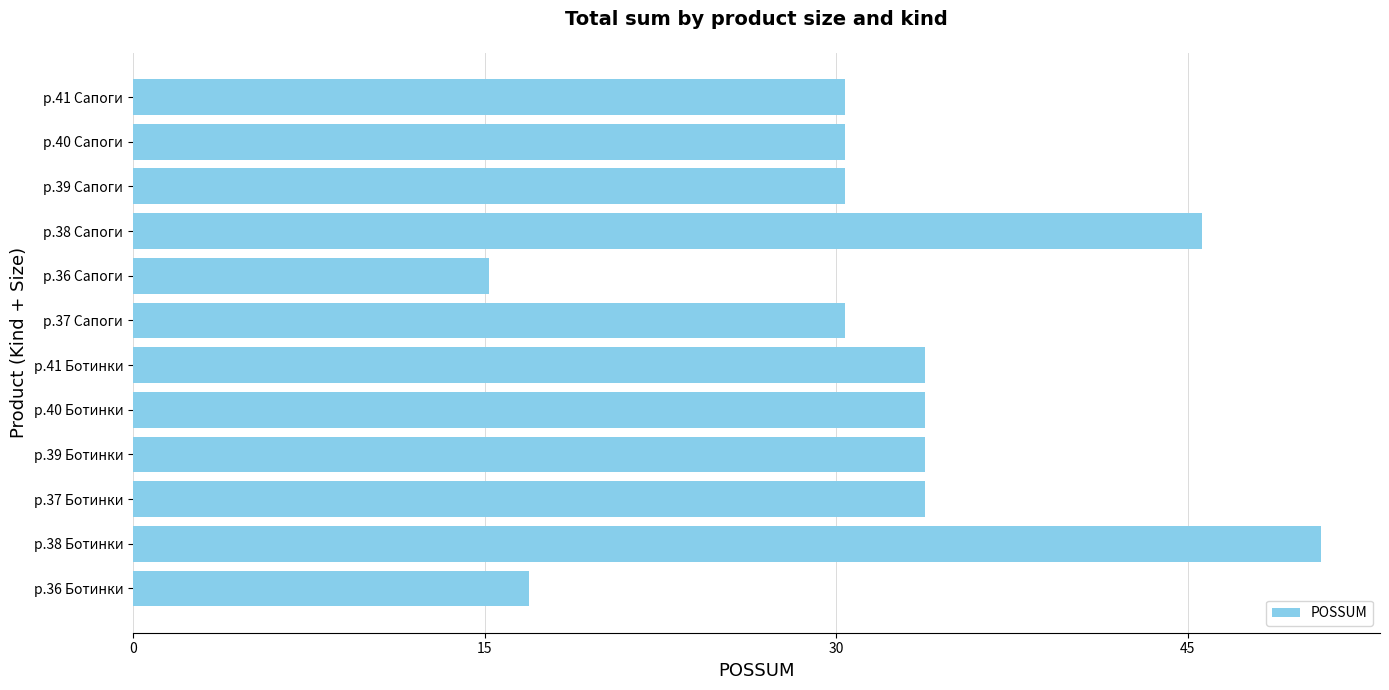

Are the bars horizontal?

Yes